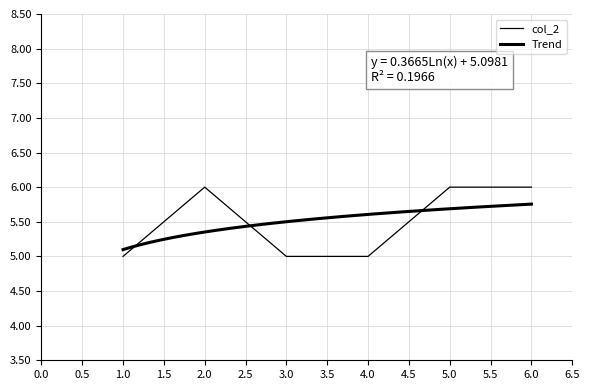

Rank the categories by value from highest to lowest.

2, 5, 6, 1, 3, 4